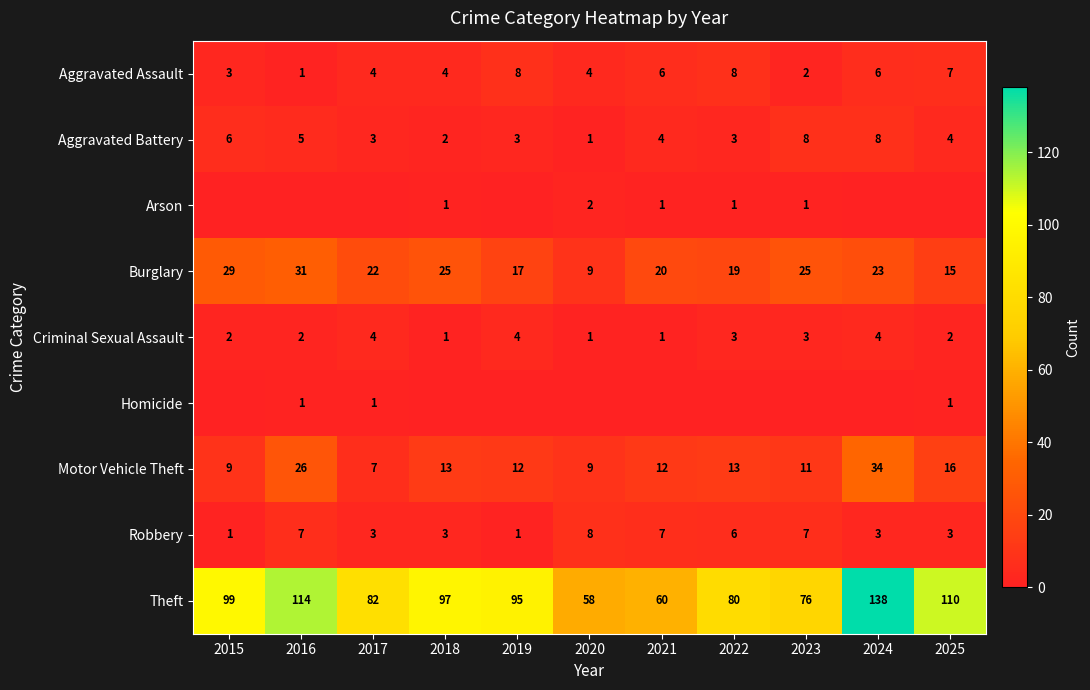

The Homicide series shows 1 at 2016. True or false?

True